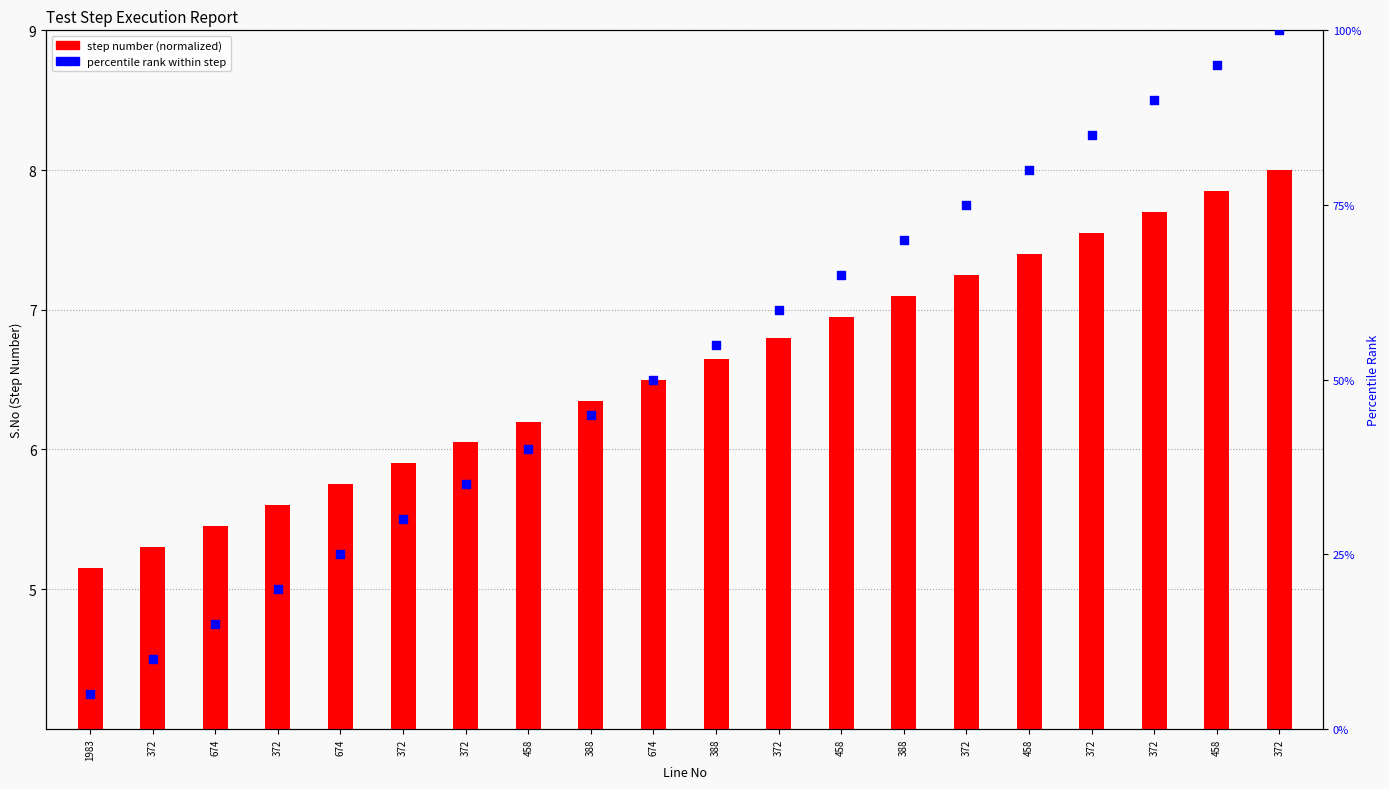

What is the total value across all series at 458?

46.2